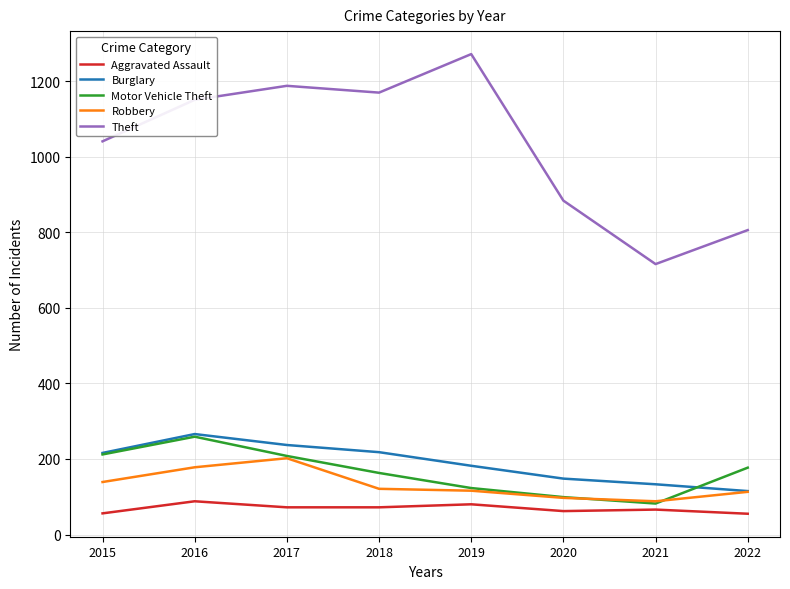

True or false: Theft and Robbery cross at least once.

False